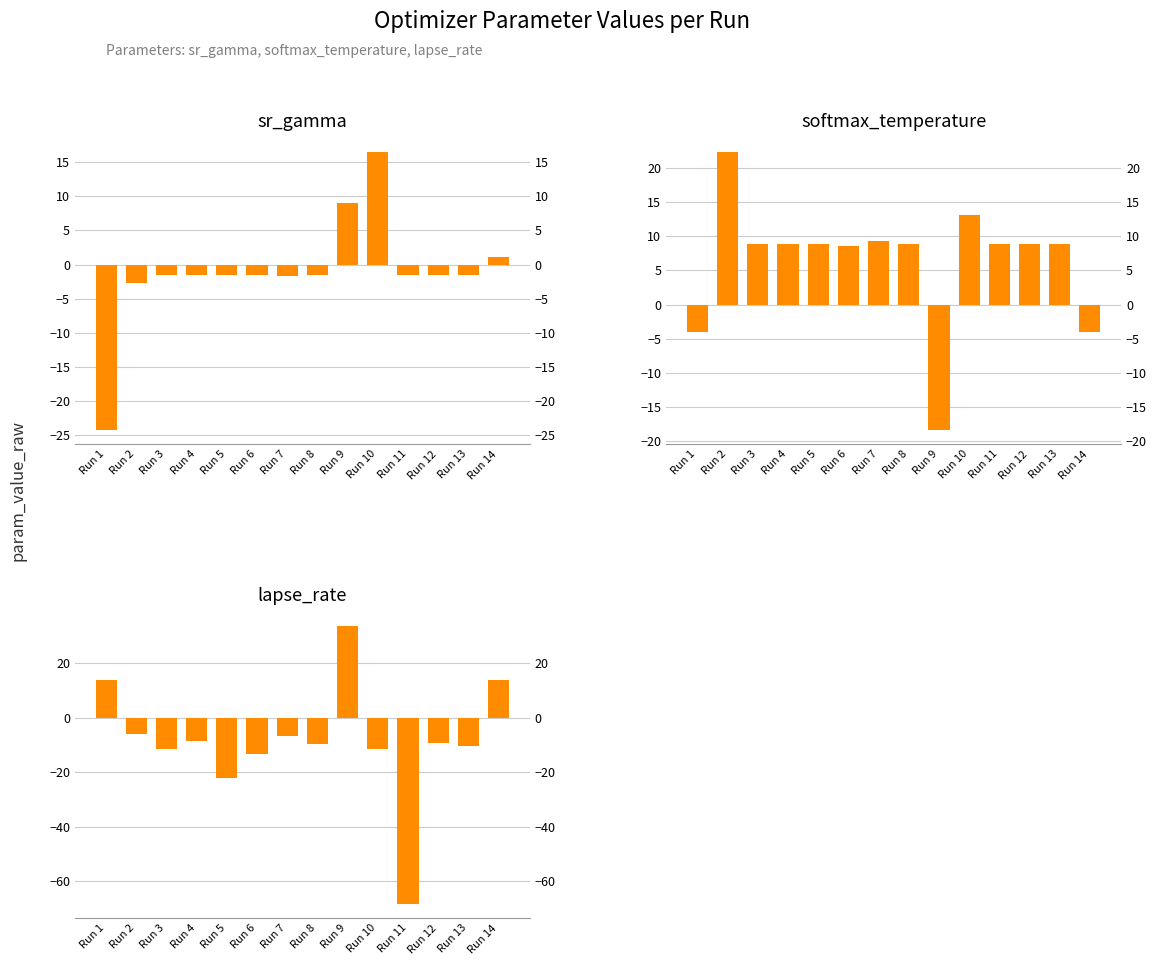

At which label is lapse_rate closest to -17?

Run 6